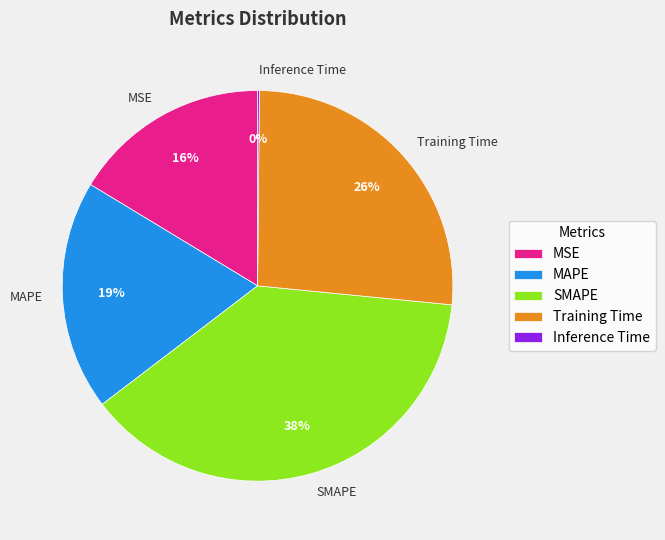

What is the ratio of the value at MSE to the value at SMAPE?

0.4